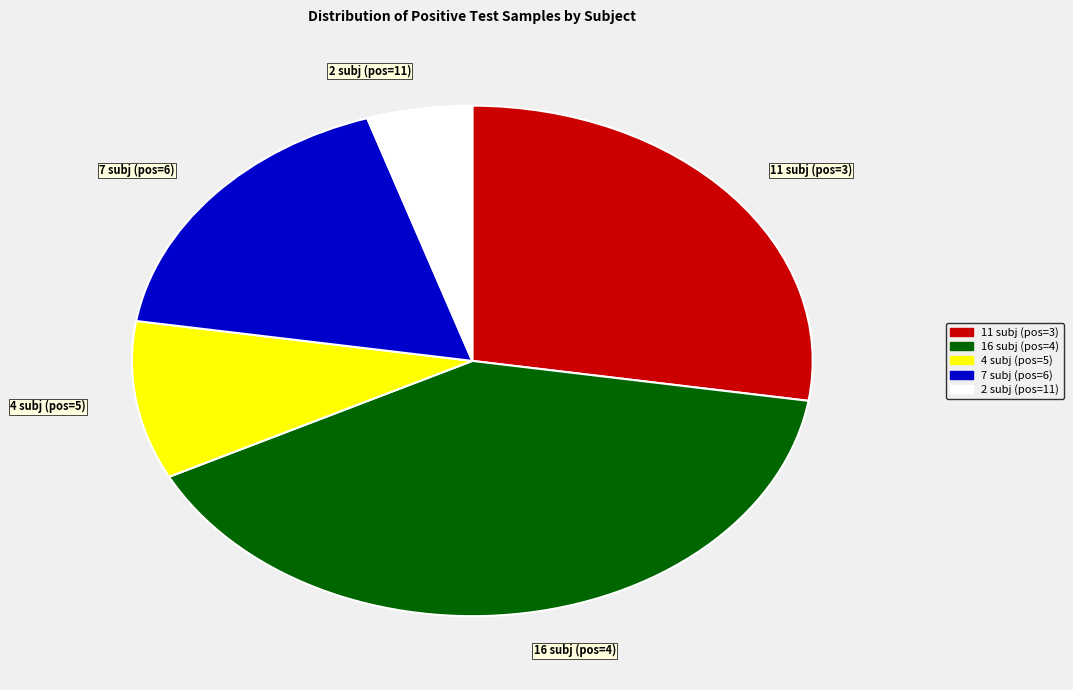

What is the ratio of the value at 2 subj (pos=11) to the value at 4 subj (pos=5)?

0.5